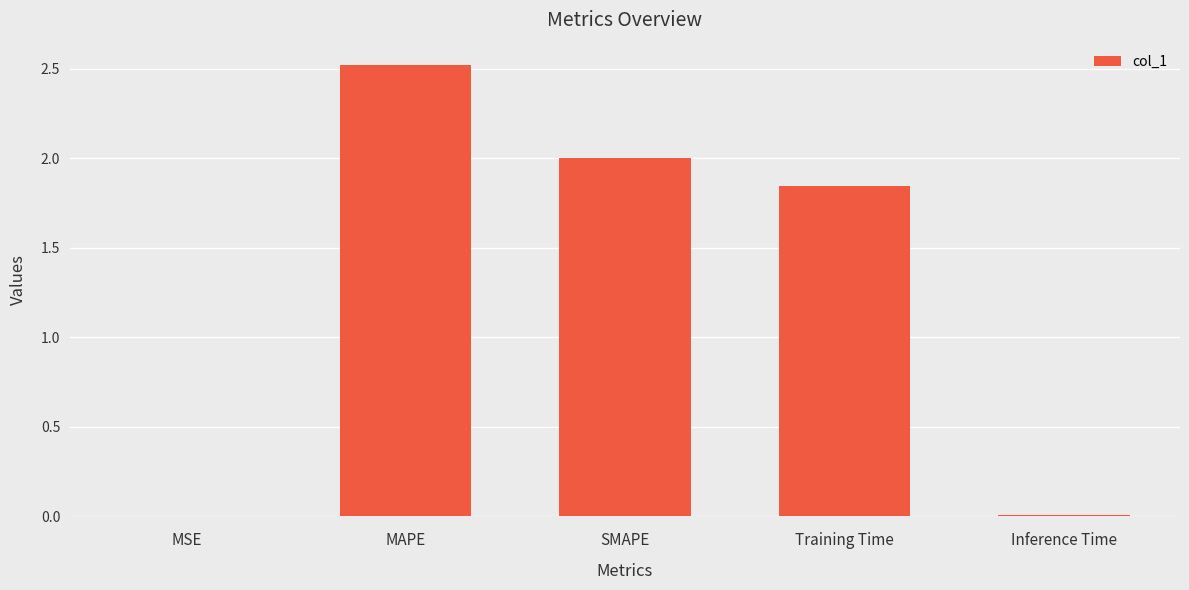

The chart shows a value of 3.0 at SMAPE. True or false?

False